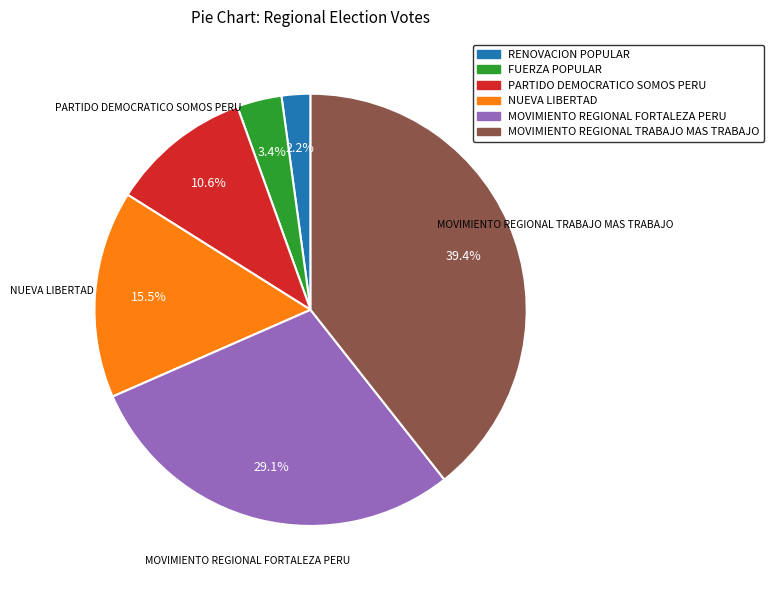

To the nearest percent, what is the difference between the largest and smallest slice percentages?

37%